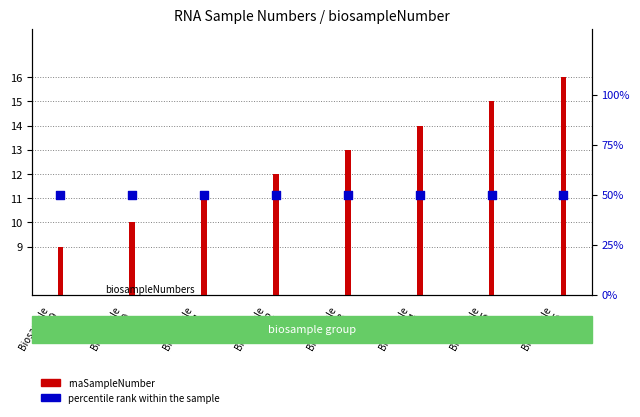

What are all the series names shown in the legend?

rnaSampleNumber, percentile rank within the sample